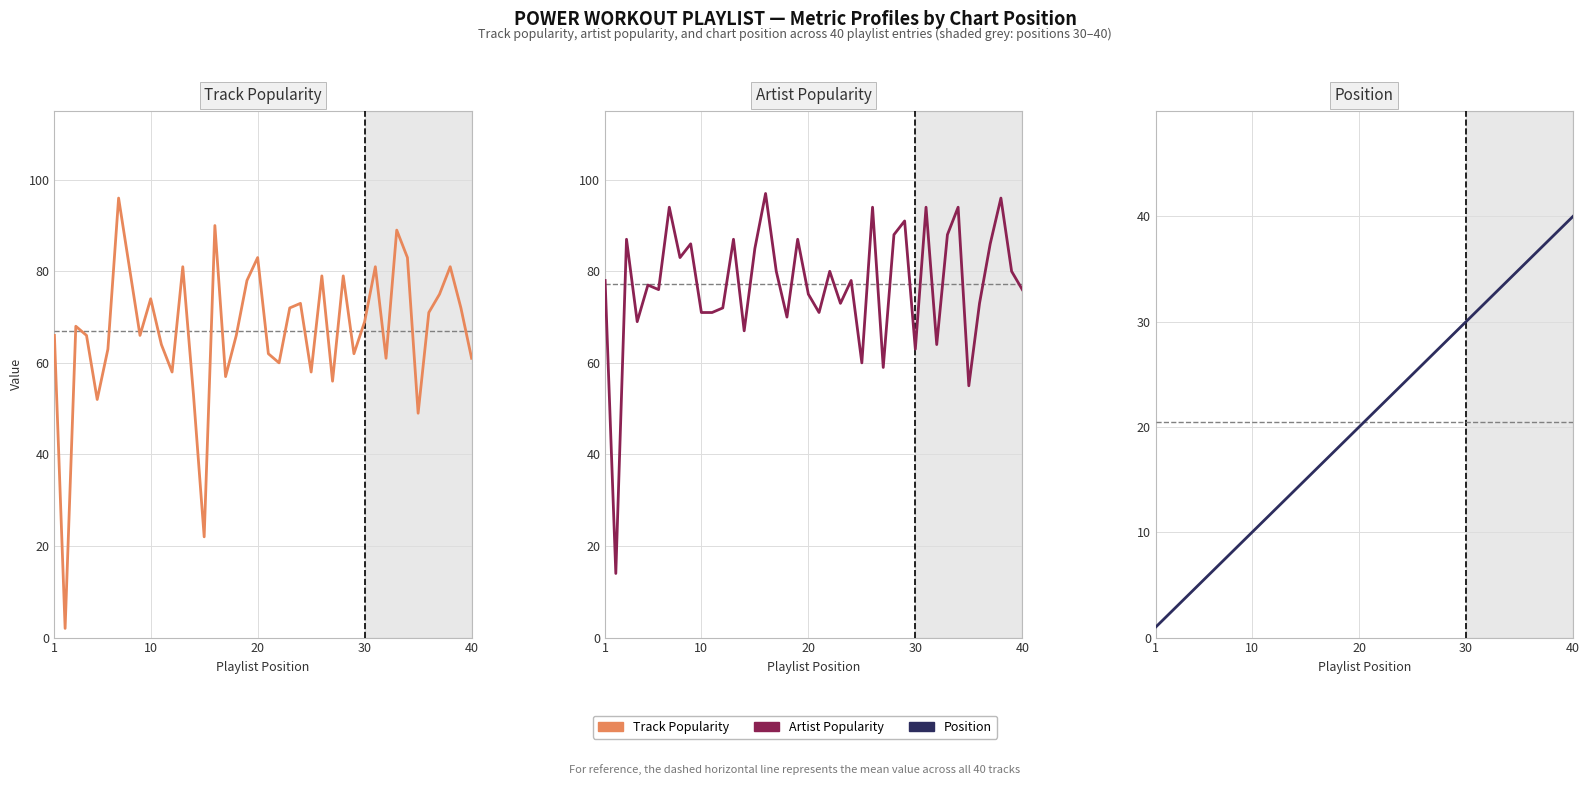

How many data points in Track Popularity are less than 68?

20